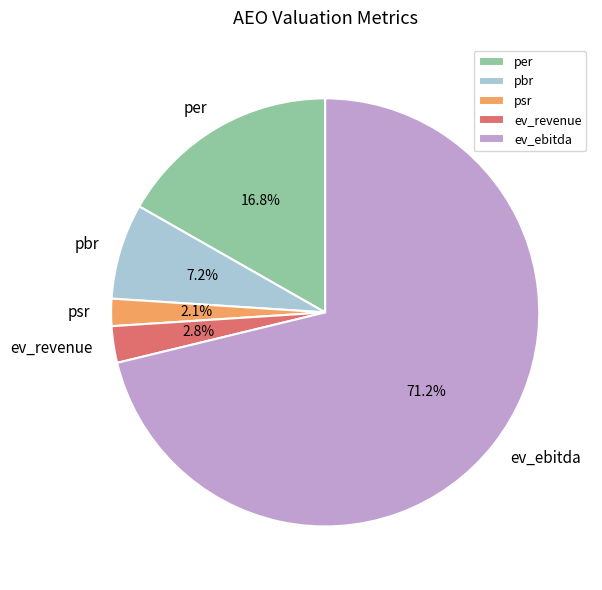

Which has a higher value, ev_revenue or pbr?

pbr